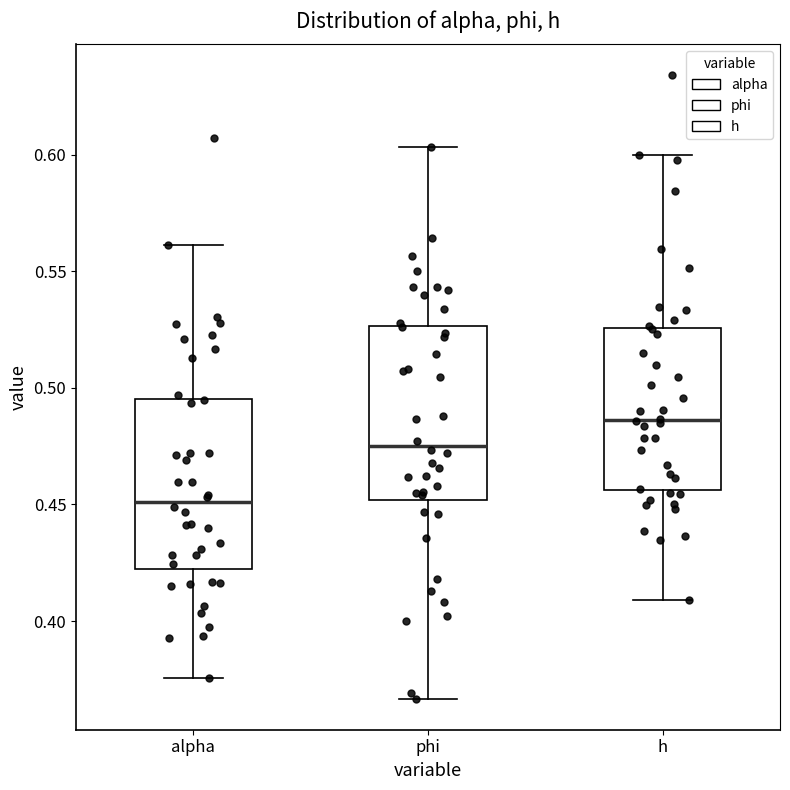

Reading left to right, read every box against the y-axis: the position of its median line, the range the box covers, and the ends of its whiskers. The values are not printed on the chart, so give them approximately, as read against the axis.

alpha: median 0.450, box 0.420 to 0.495, whiskers 0.375 to 0.560
phi: median 0.475, box 0.450 to 0.525, whiskers 0.365 to 0.605
h: median 0.485, box 0.455 to 0.525, whiskers 0.410 to 0.600